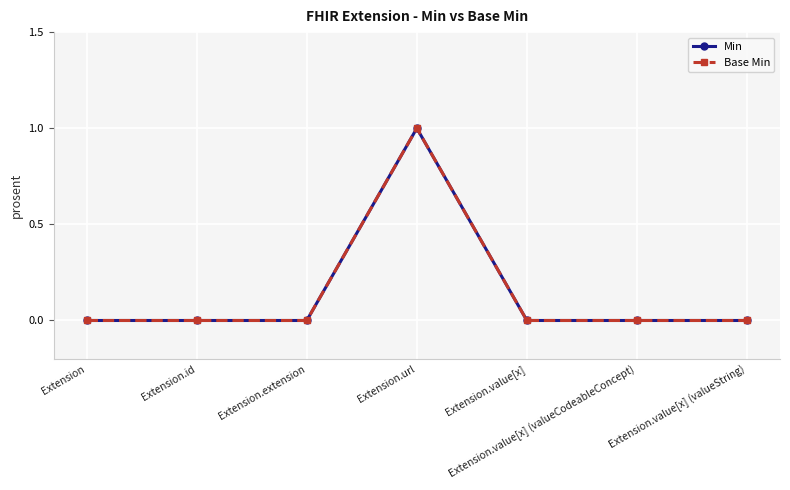

What is the sum of all Min values?

1